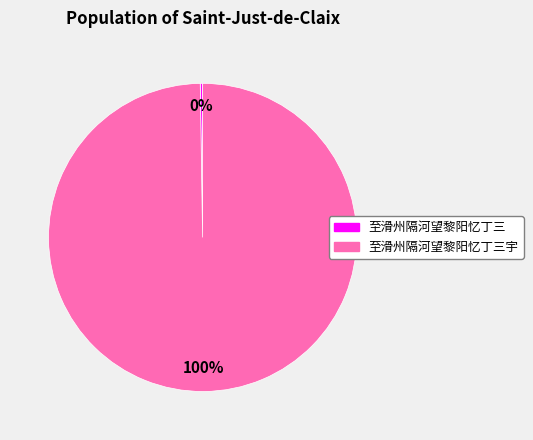

To the nearest percent, what is the difference between the largest and smallest slice percentages?

100%